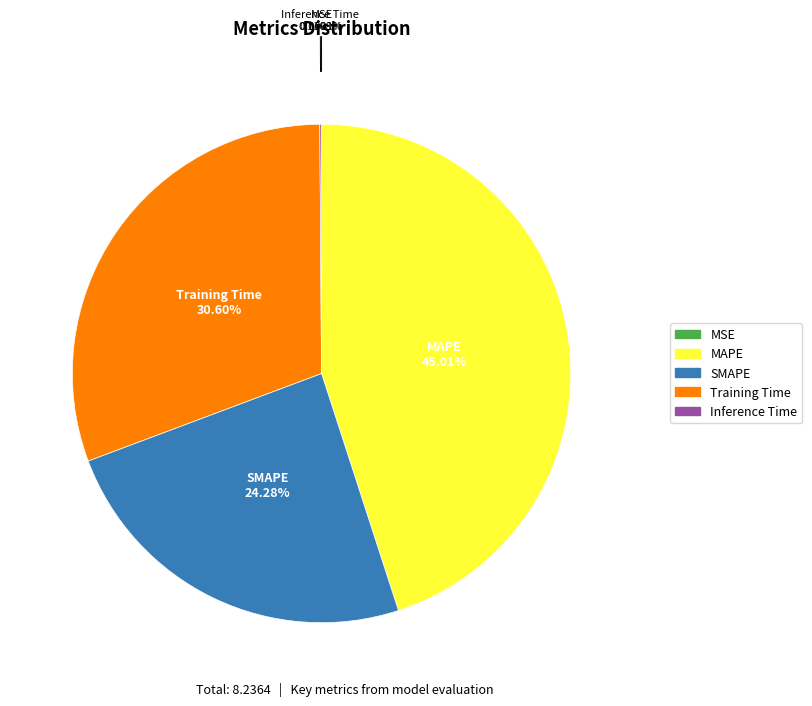

True or false: Training Time accounts for 31% of the total.

True